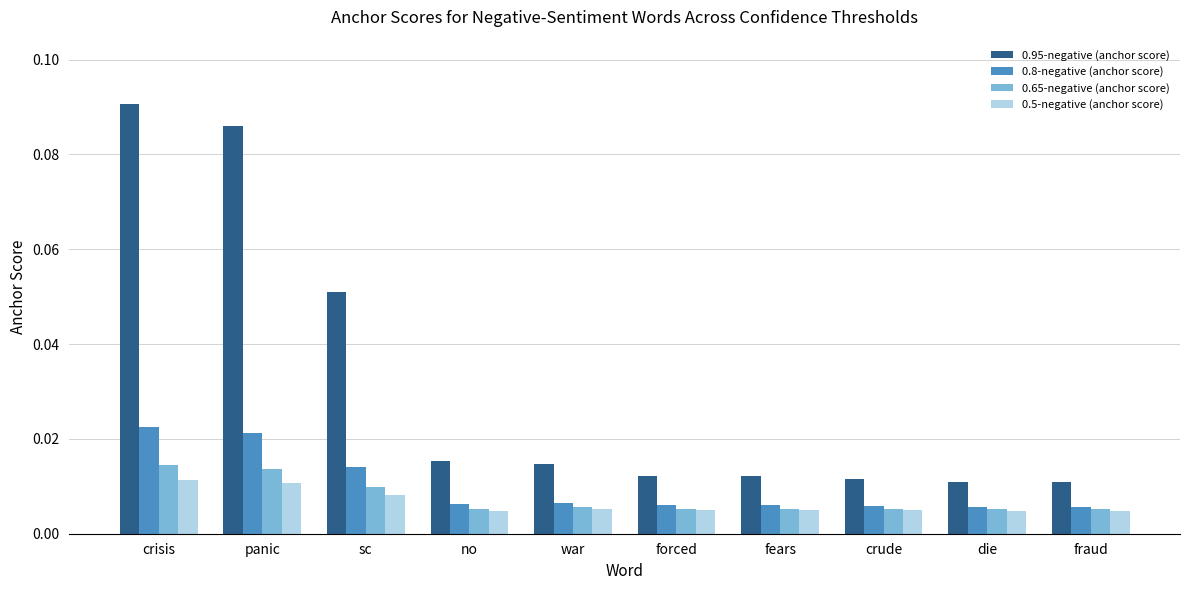

How many data points does each series have?

10